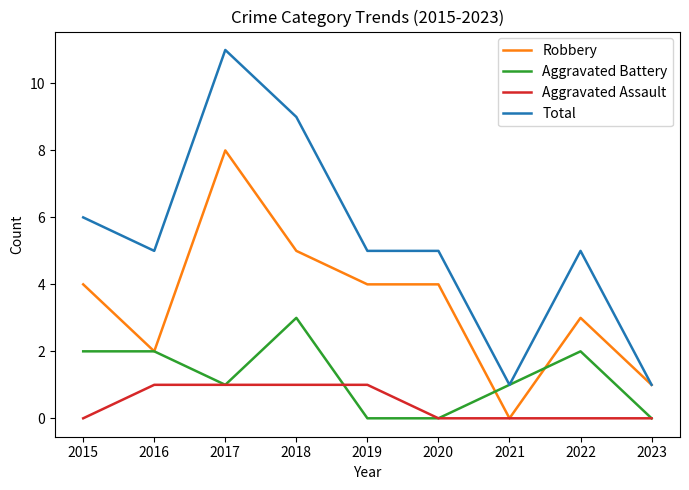

At which category does the chart reach its peak across all series?

2017